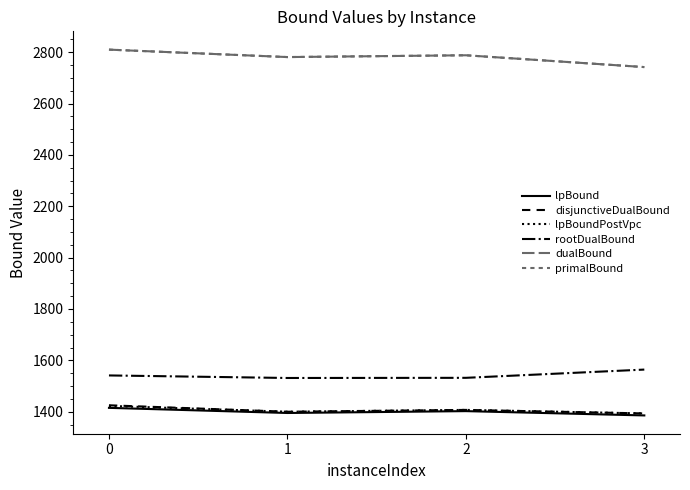

True or false: lpBound and lpBoundPostVpc cross at least once.

False